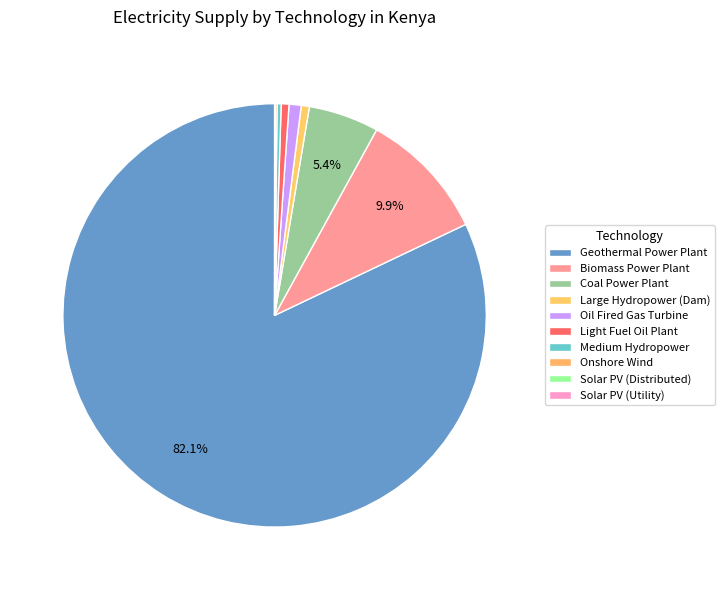

What percentage is the Geothermal Power Plant slice, to the nearest percent?

82%